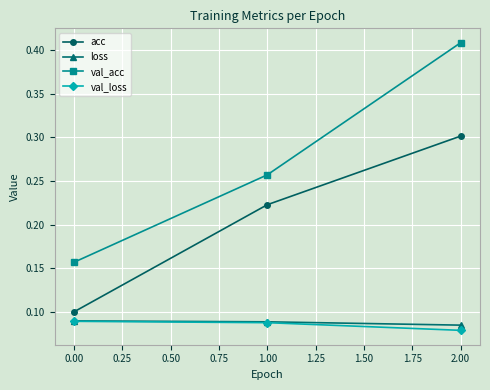

Where is val_acc nearest to the value 0?

0.00